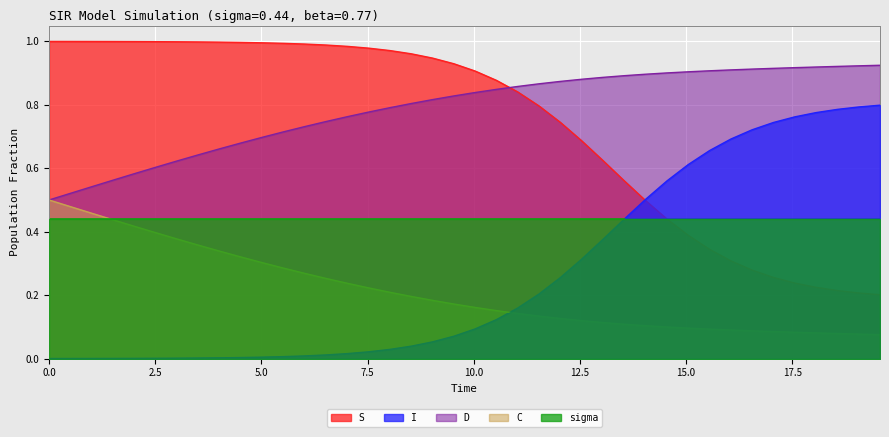

True or false: D and S cross at least once.

True